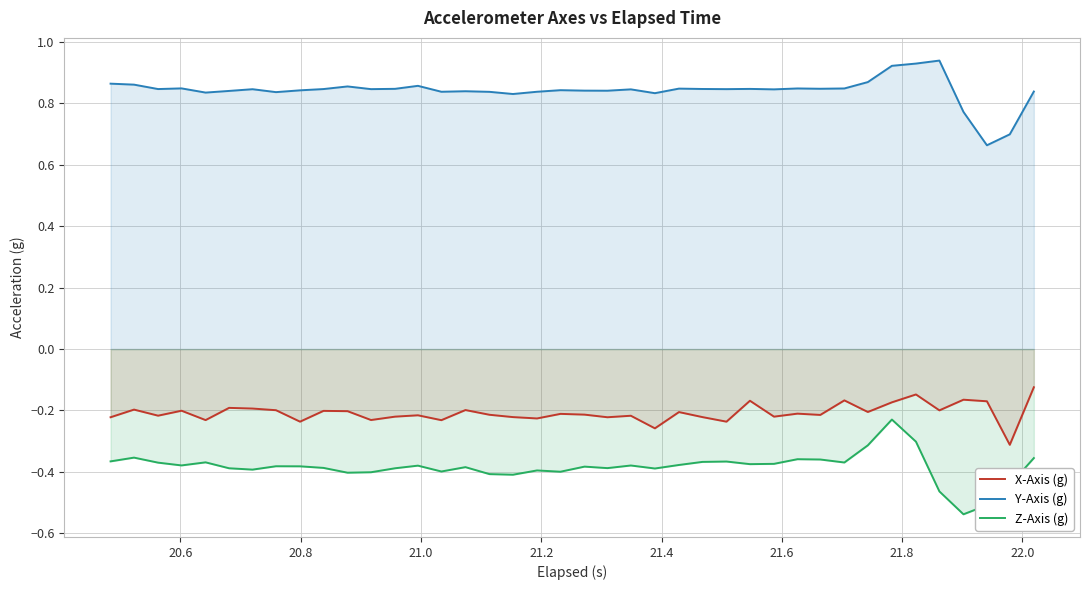

What are all the series names shown in the legend?

X-Axis (g), Y-Axis (g), Z-Axis (g)